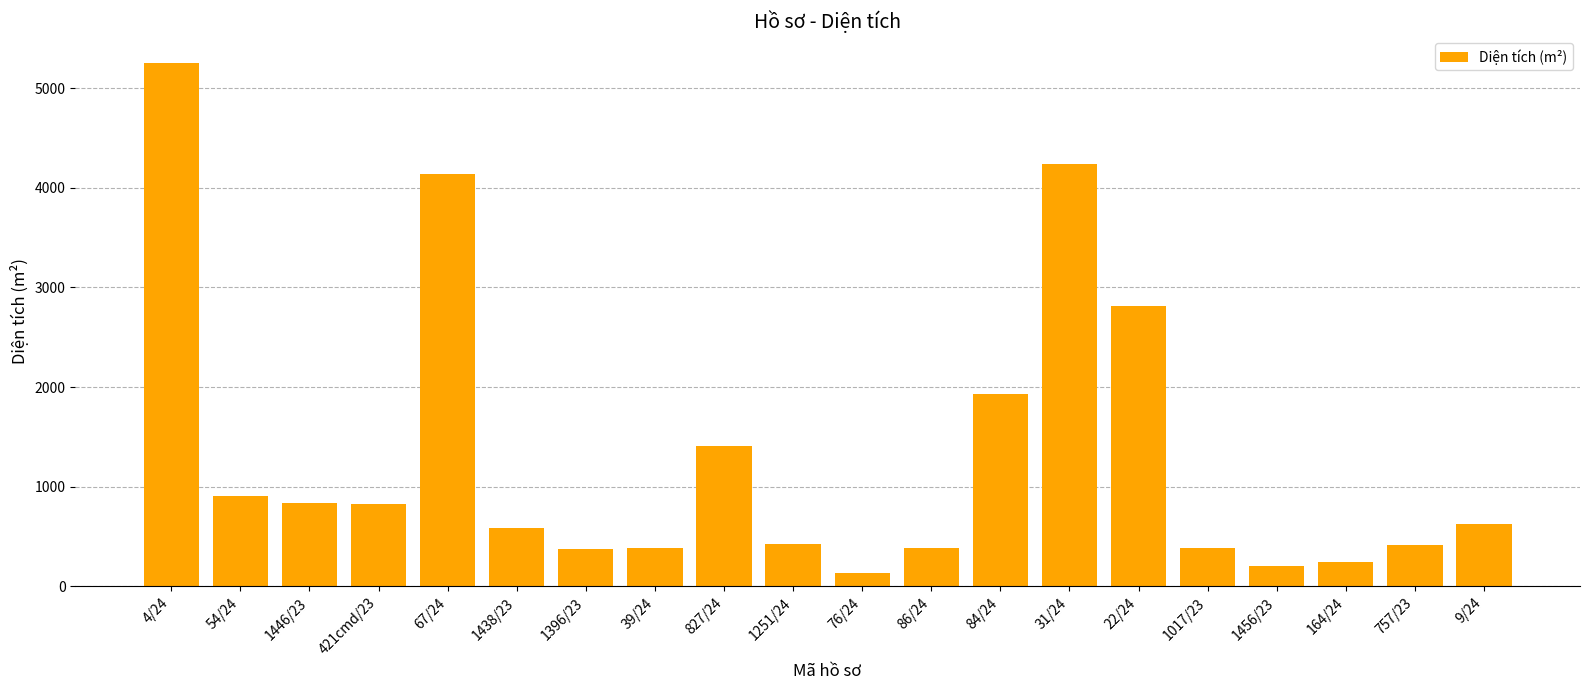

At which label is the value closest to 2697?

22/24